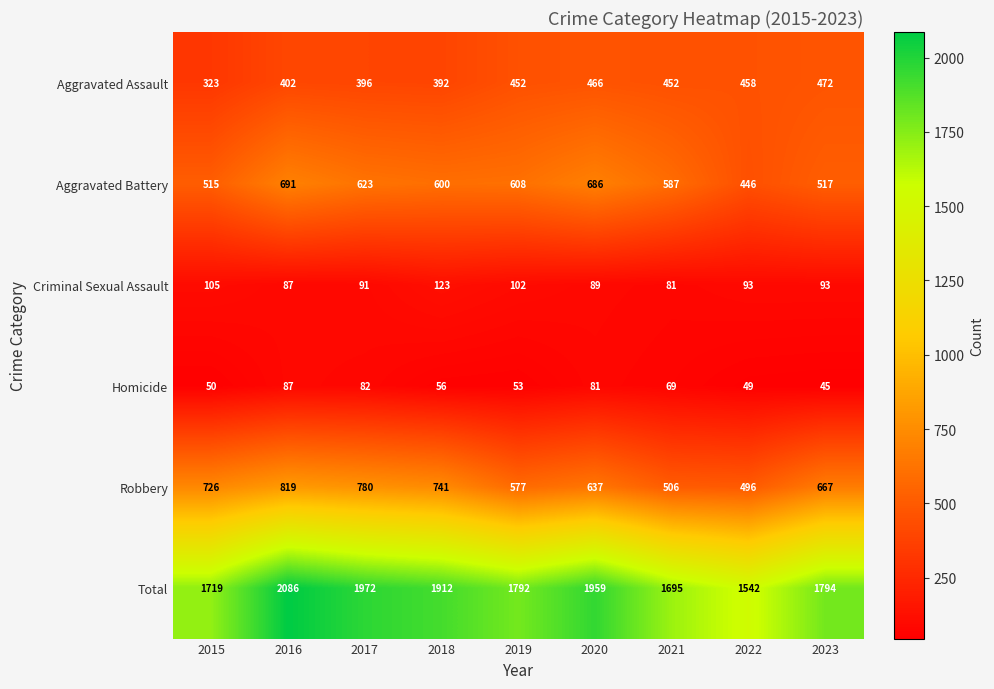

What is the total value across all series at 2023?

3588